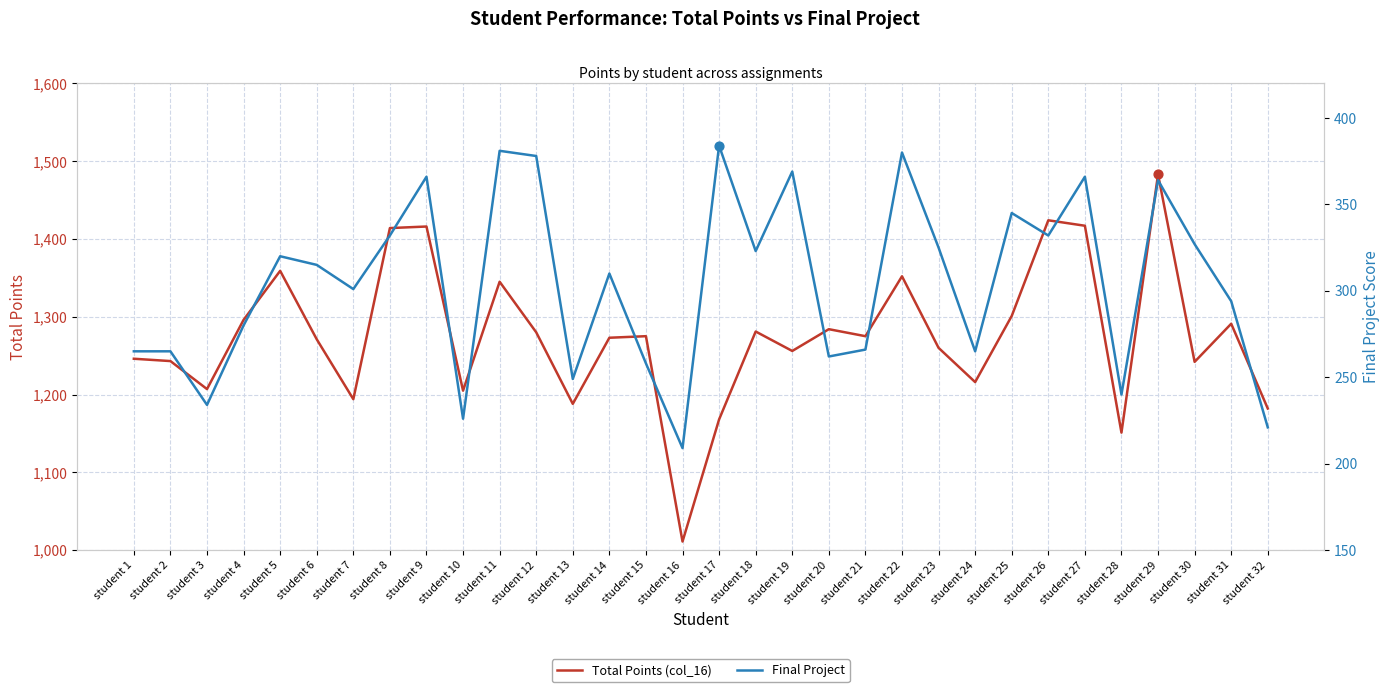

Which series reaches the minimum Y coordinate?

Final Project